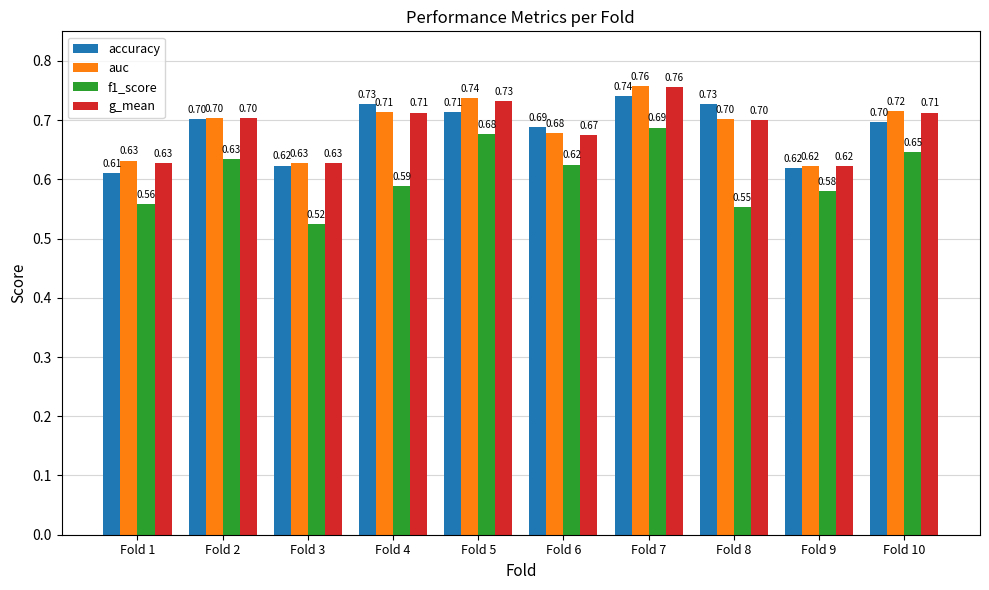

Is the value of auc at Fold 7 greater than the value of g_mean at Fold 10?

Yes